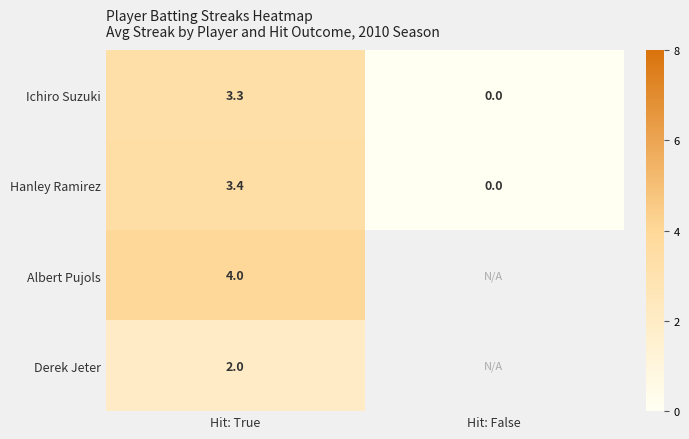

At which category is the sum across all series the highest?

Hit: True